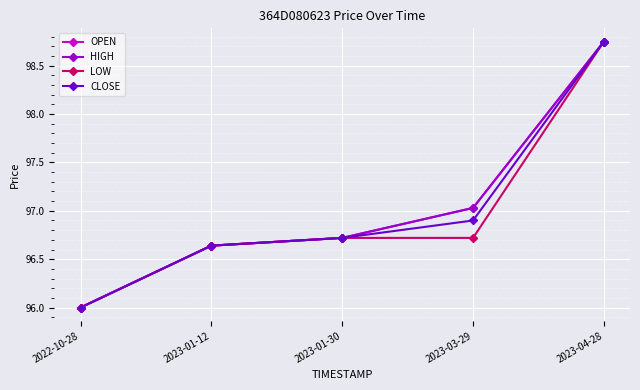

What is the smallest value displayed?

96.0